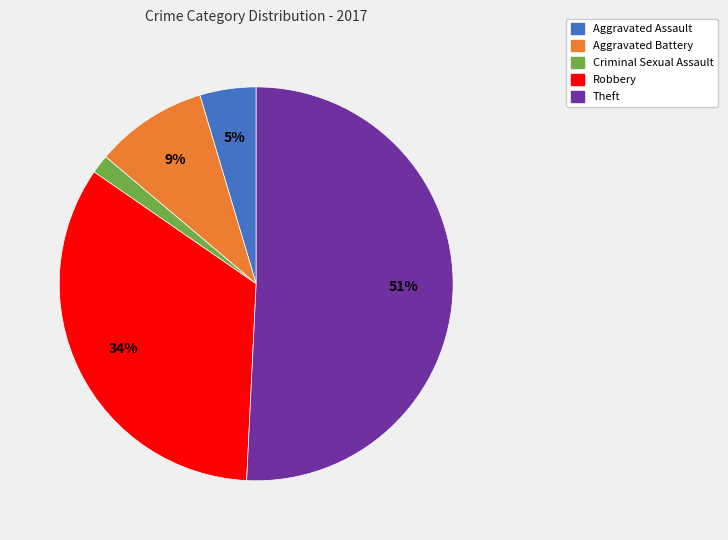

How many segments does this pie chart have?

5